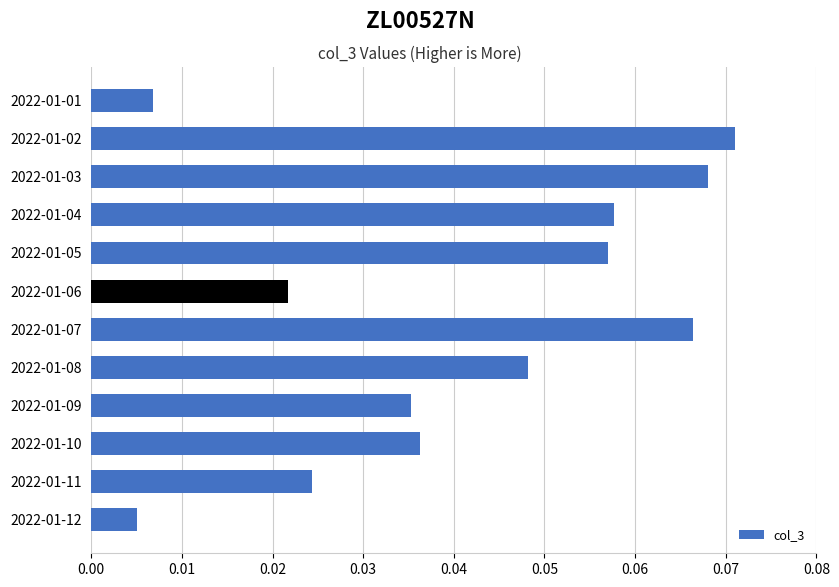

Which label corresponds to the largest value in the chart?

2022-01-02